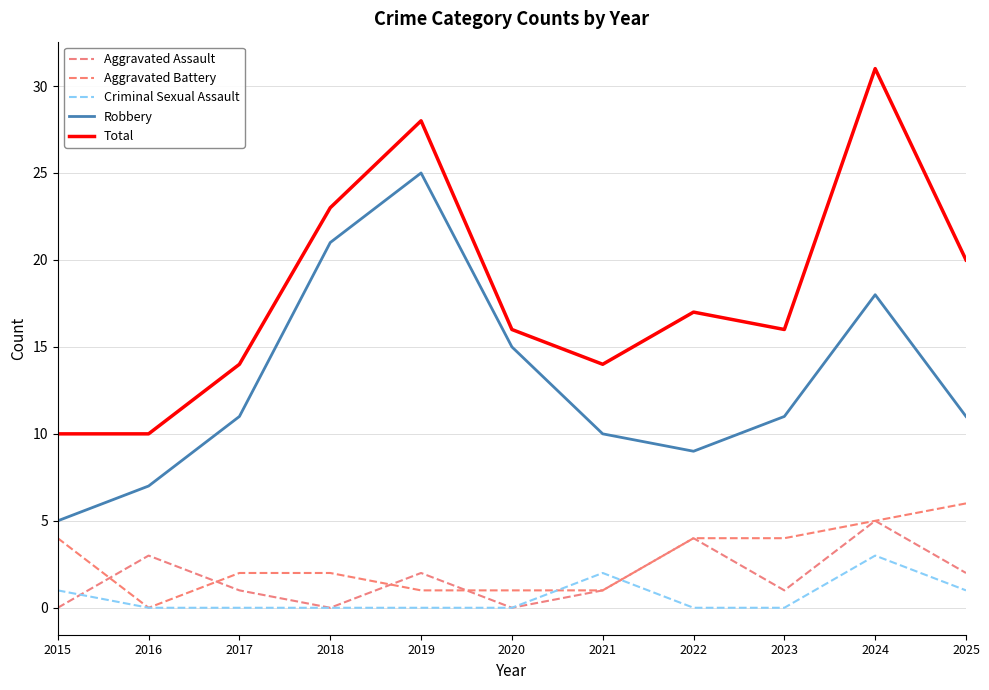

What is the value of the Aggravated Battery point at the 7th from the left?

1